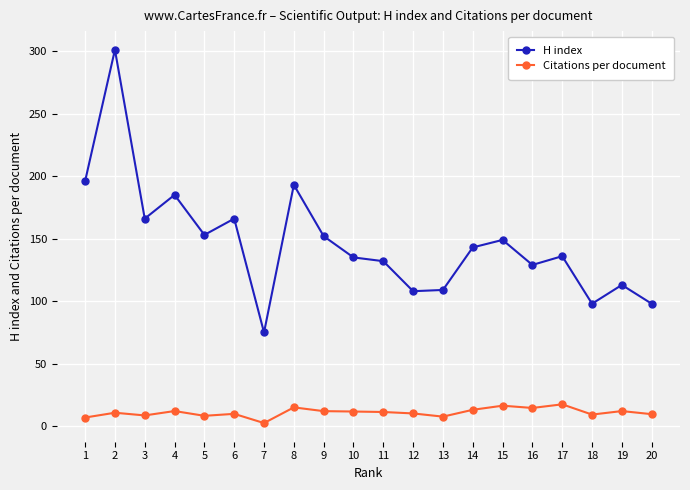

What is the difference between the second highest and minimum values in the Citations per document series?

13.9